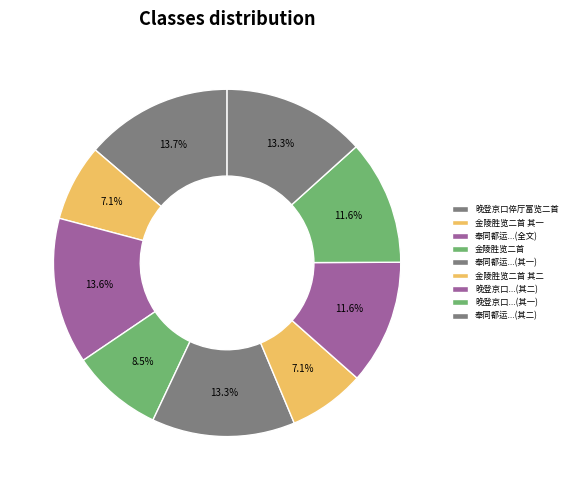

Is there any slice that represents more than half of the pie?

No